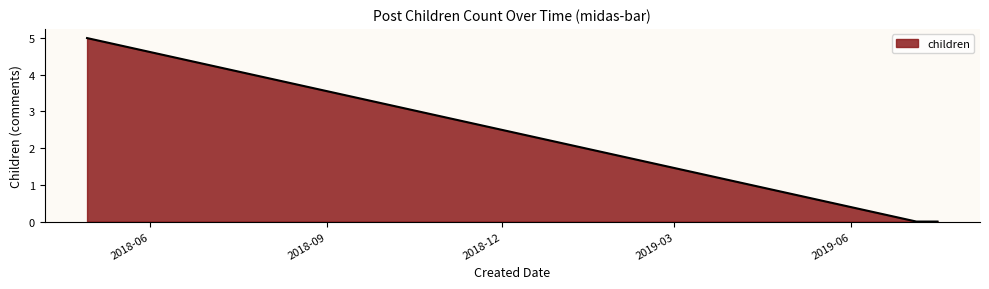

Does the chart have visible grid lines?

No